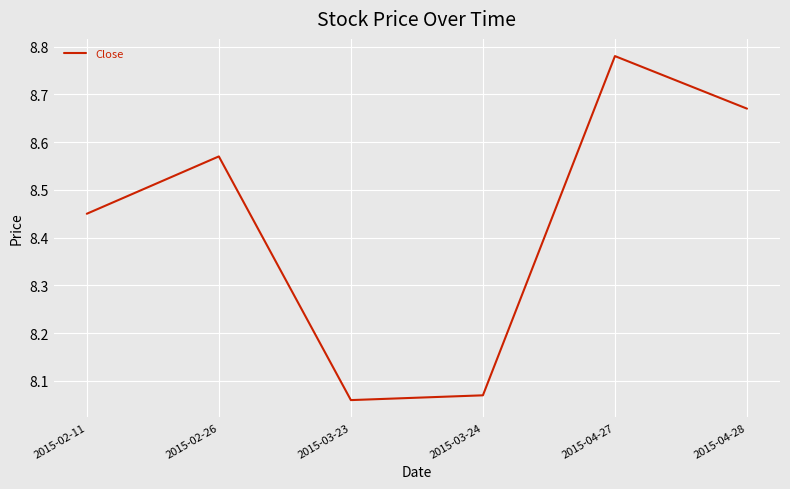

At which category does the chart reach its minimum across all series?

2015-03-23